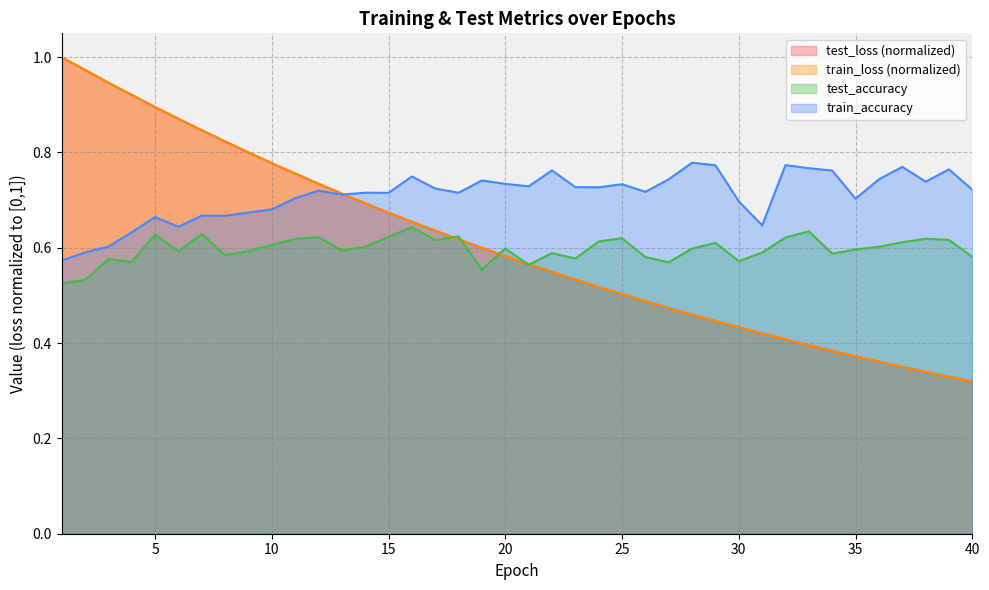

How many interior local valleys does the test_accuracy series have?

11